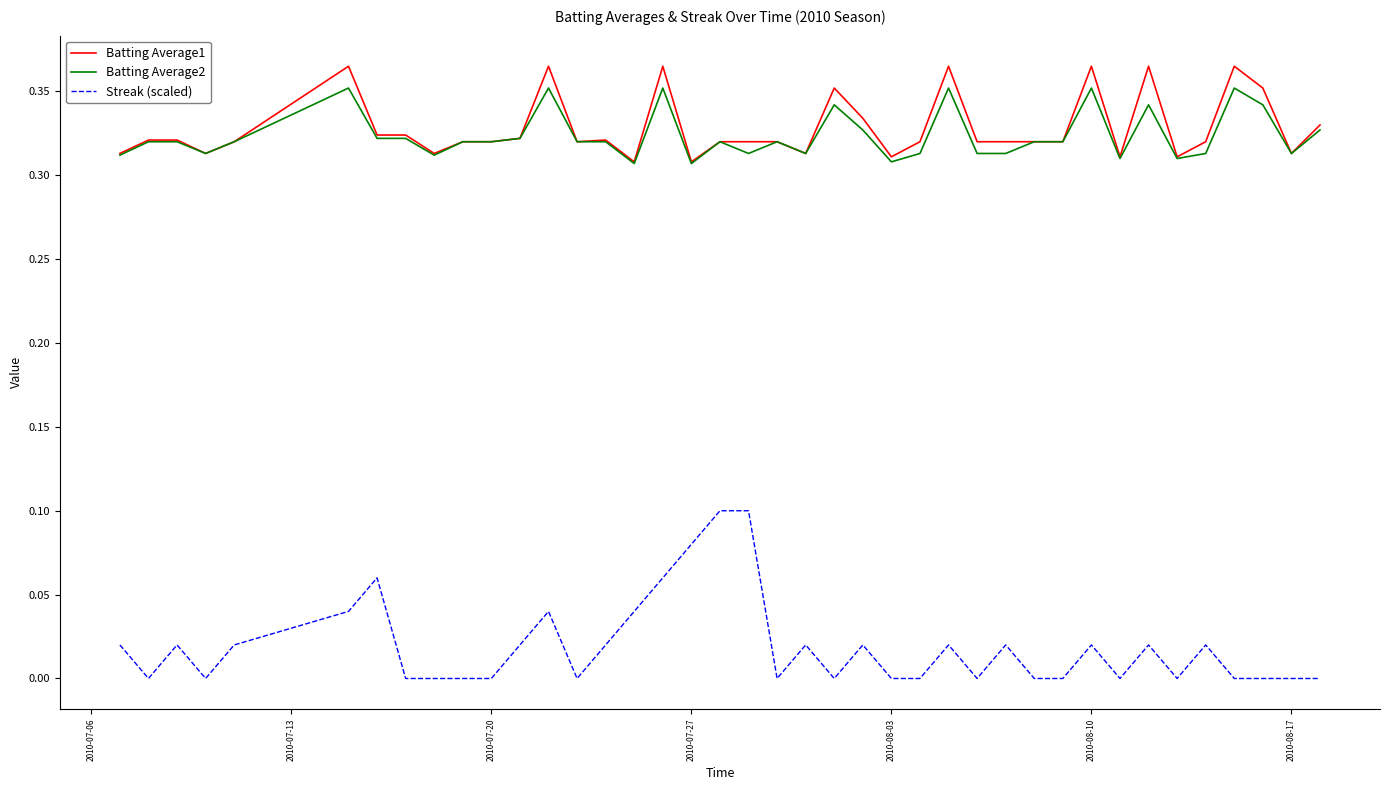

True or false: Batting Average2 has more than 1 points higher than both neighbors.

True